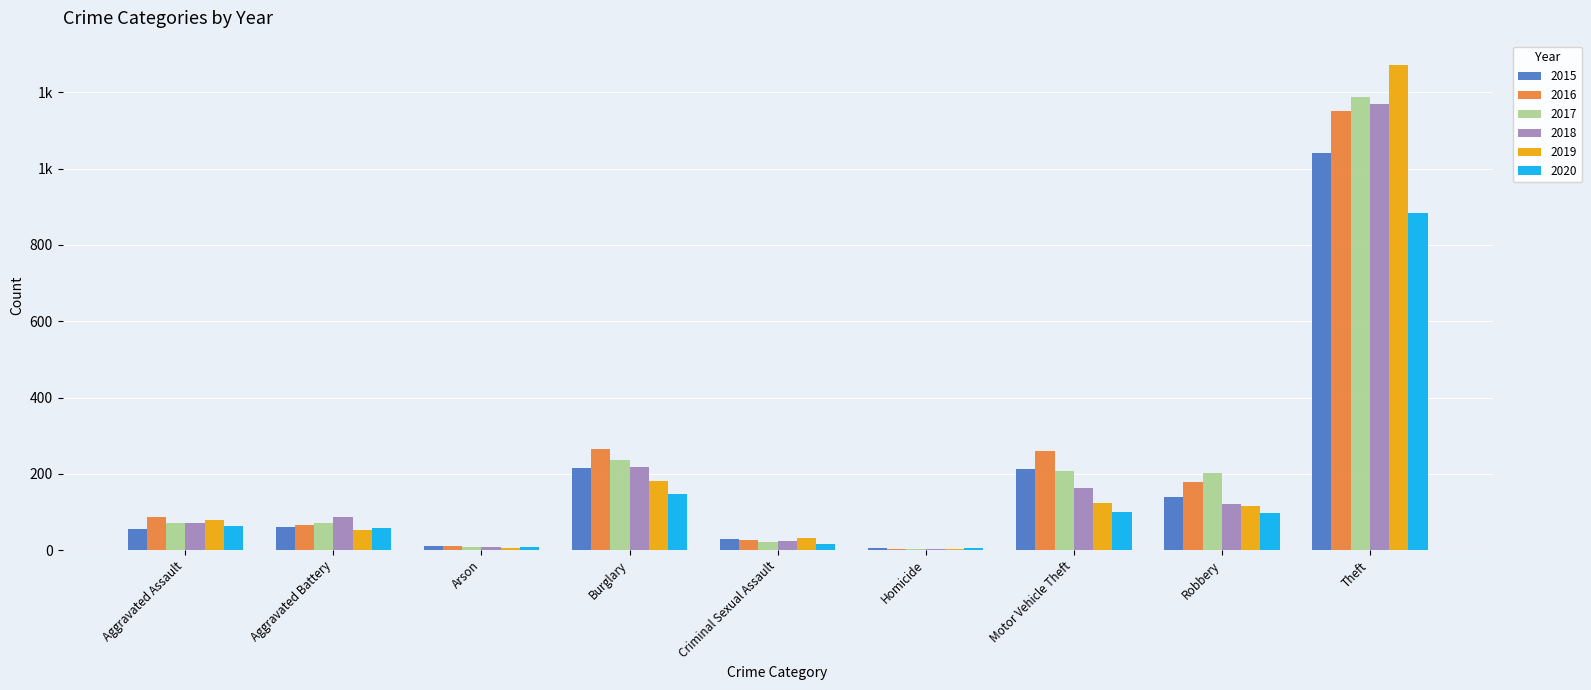

What are all the series names shown in the legend?

2015, 2016, 2017, 2018, 2019, 2020